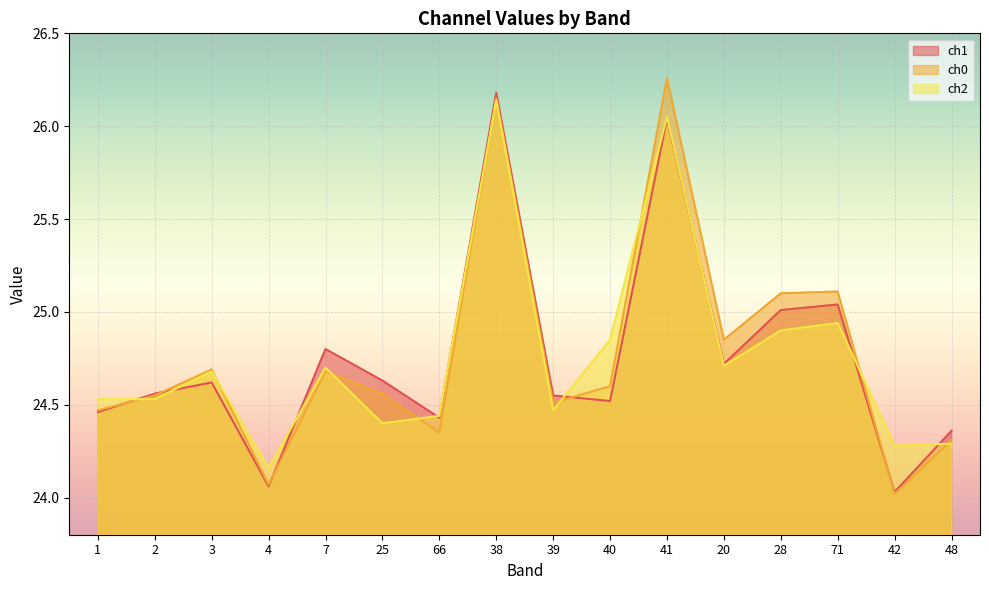

Count the number of data series in this chart.

3